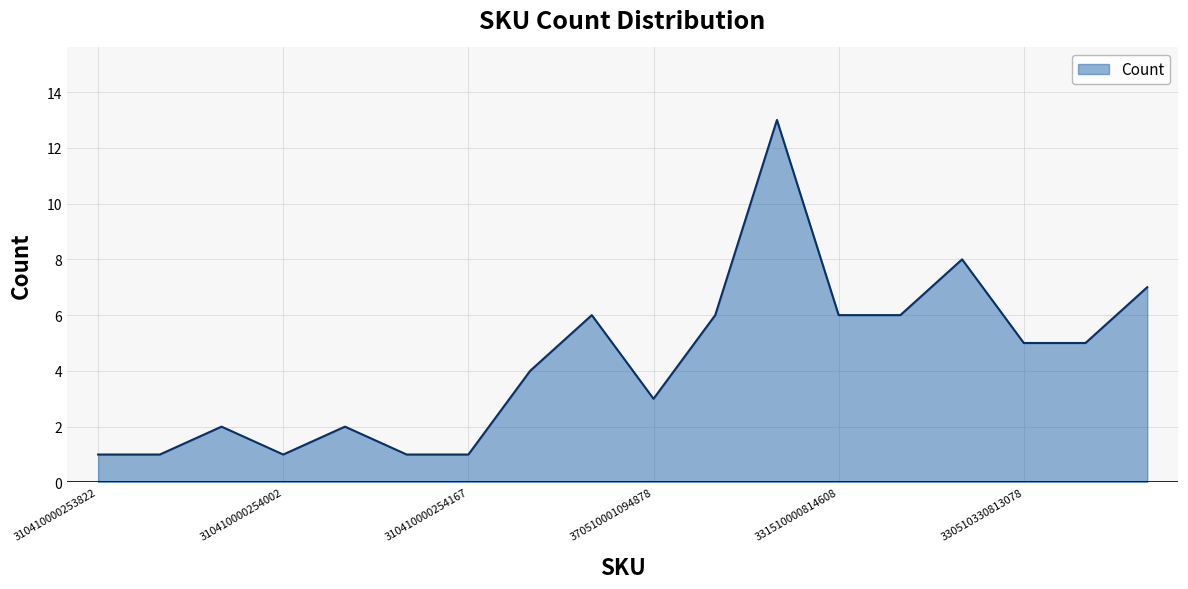

What is the maximum value shown in the chart?

13